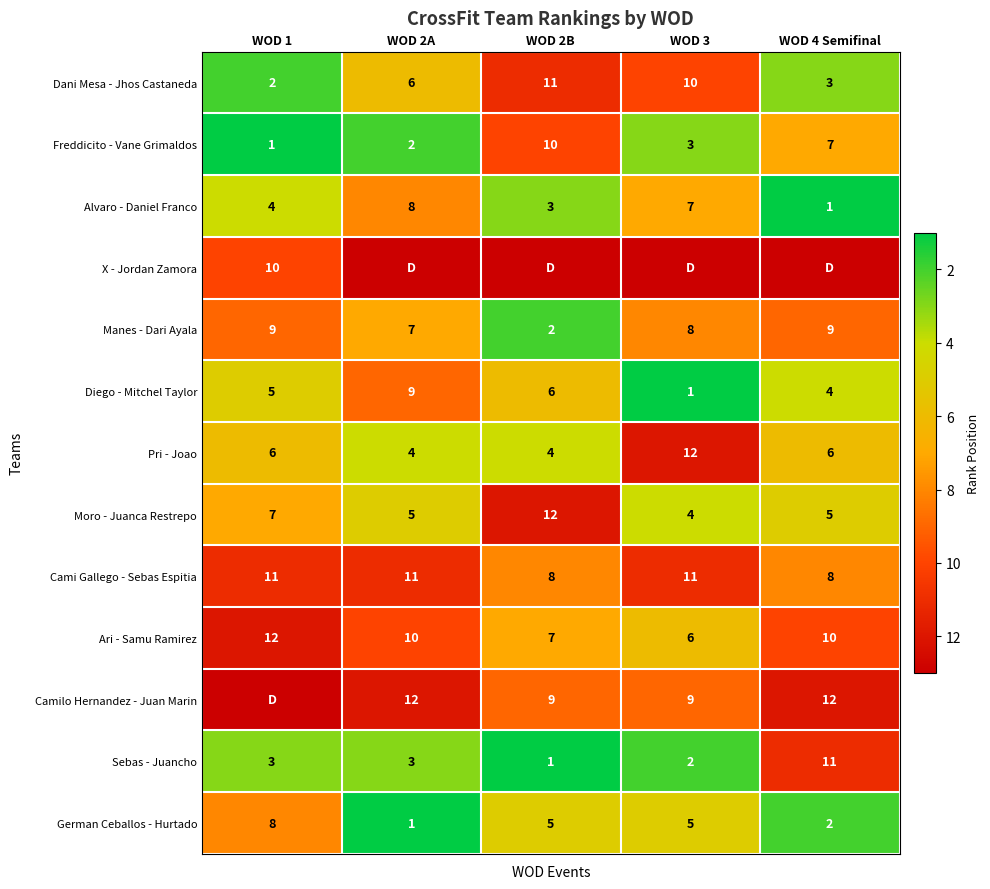

At how many categories does at least one series exceed 1?

5